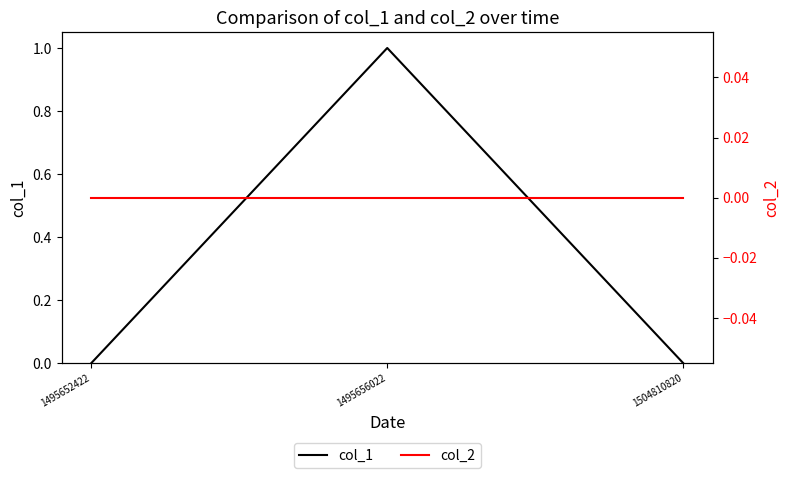

At how many categories does at least one series exceed 0?

1